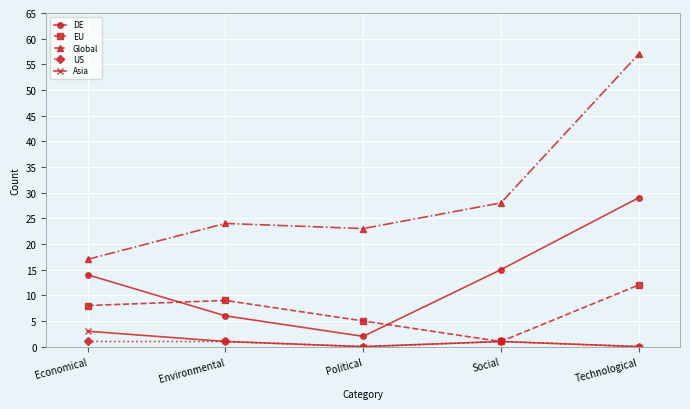

Which series has the largest range (max minus min)?

Global